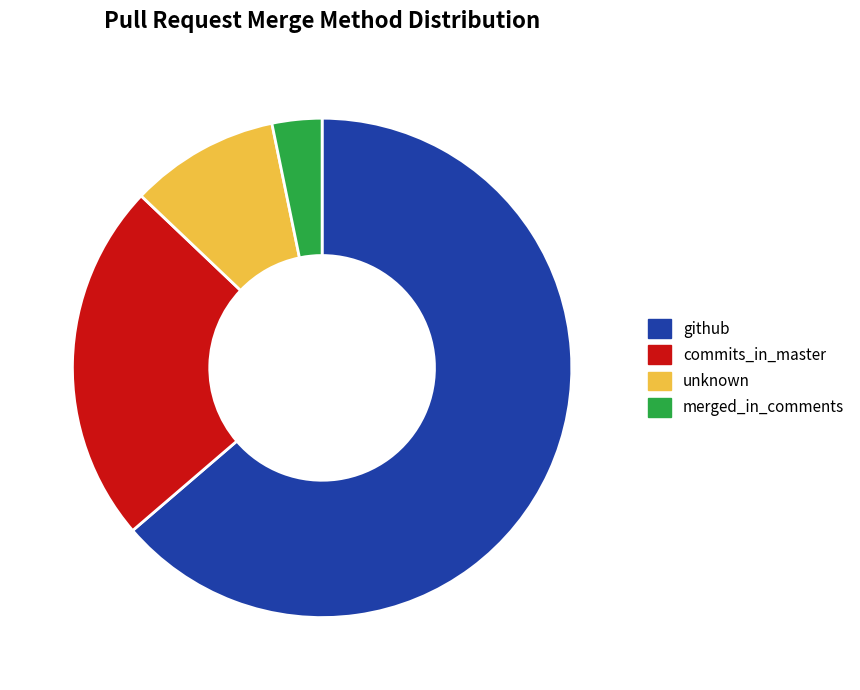

Do commits_in_master and merged_in_comments together represent more than half of the pie?

No